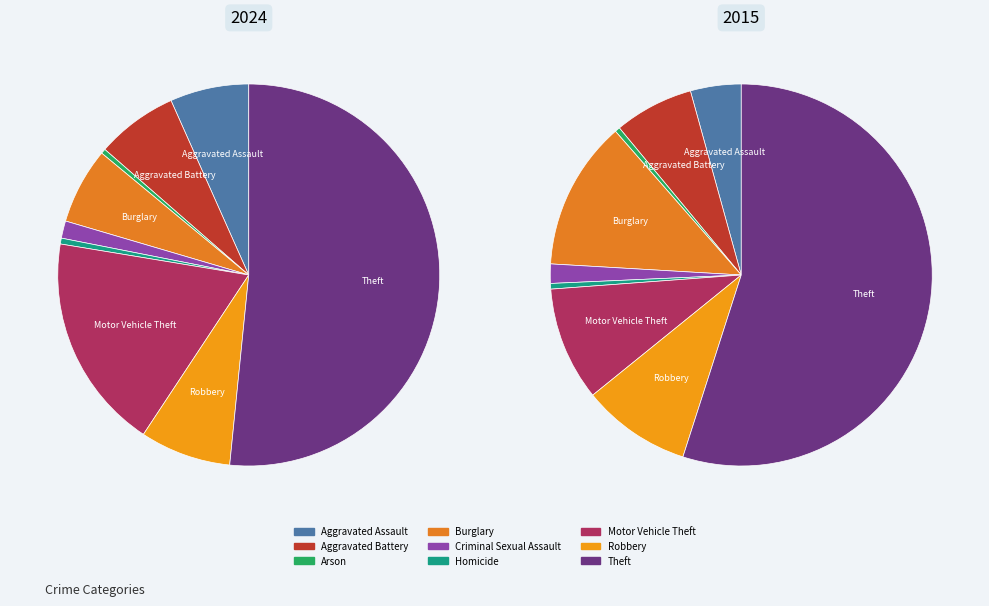

How many slices are in this pie chart?

9